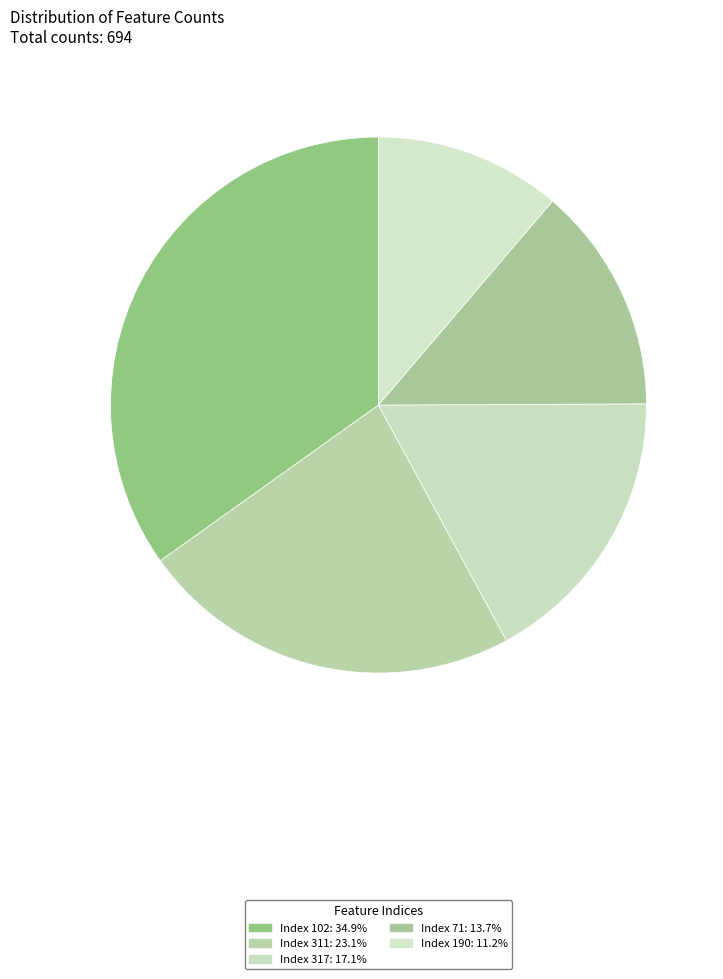

How many slices are in this pie chart?

5